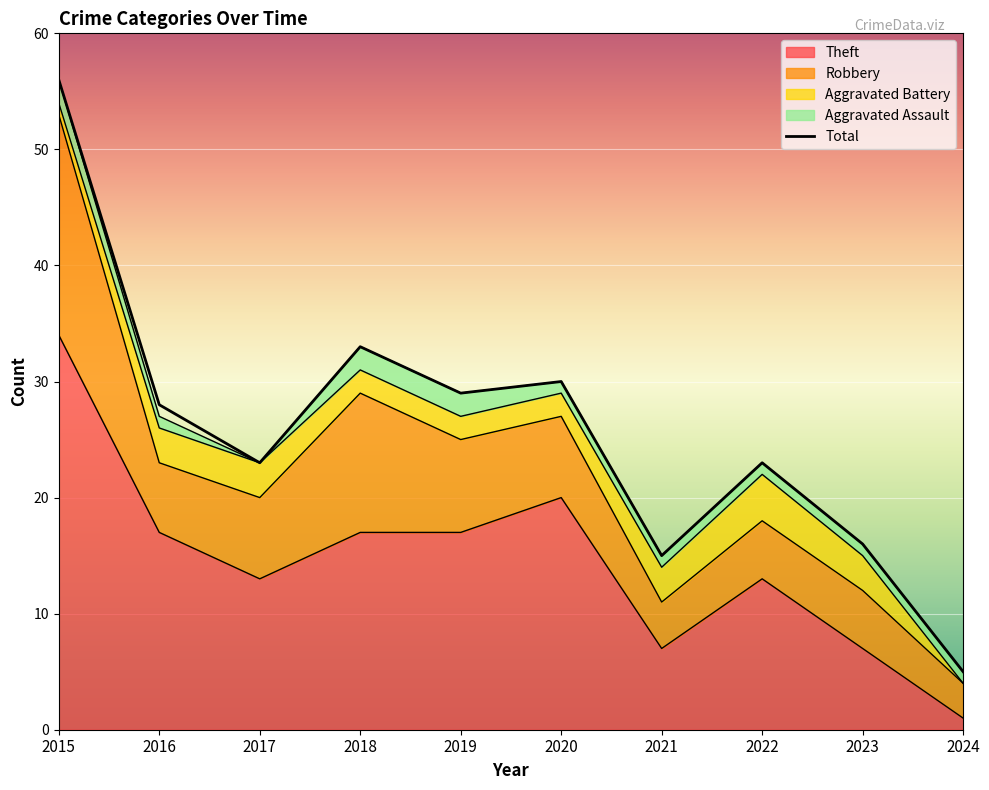

How many lines are shown in the chart?

5